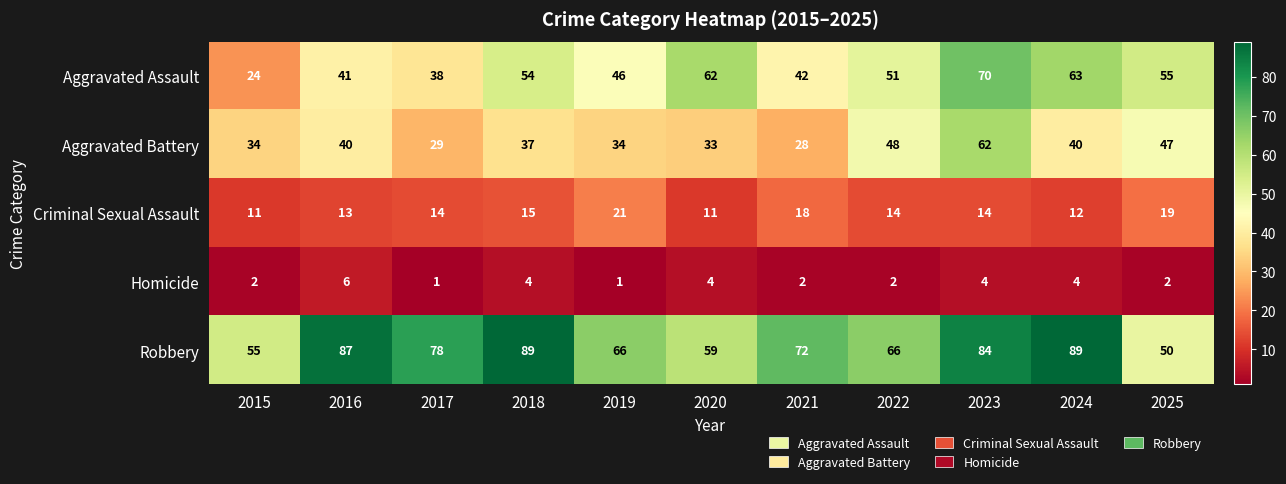

The value of Aggravated Battery at 2016 is 40. True or false?

True